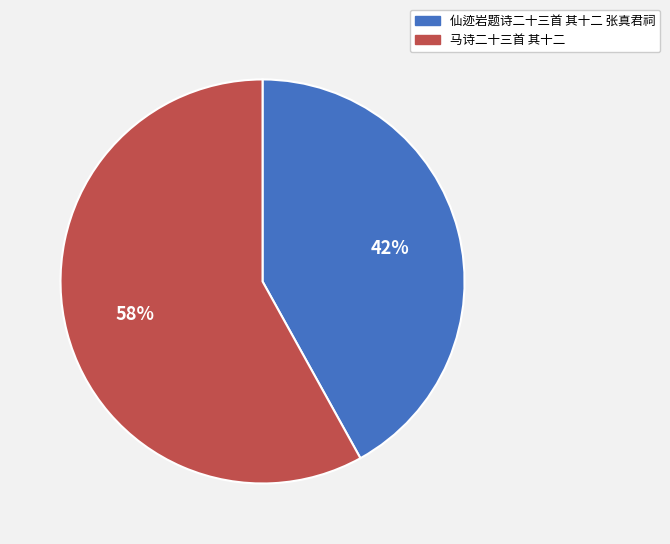

To the nearest percent, what portion does 仙迹岩题诗二十三首 其十二 张真君祠 represent?

42%